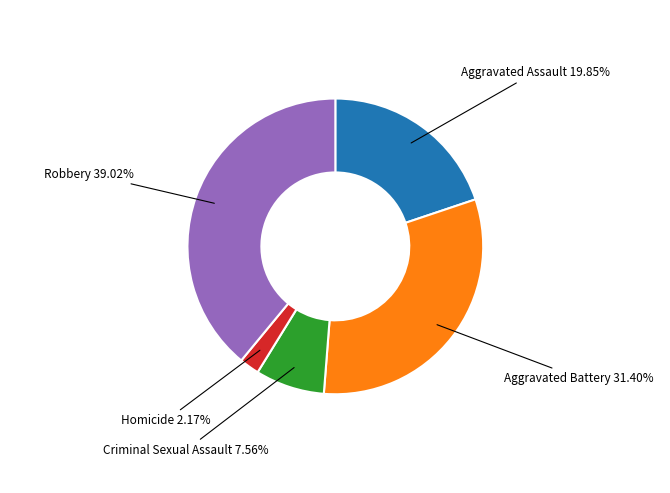

How many slices are in this pie chart?

5